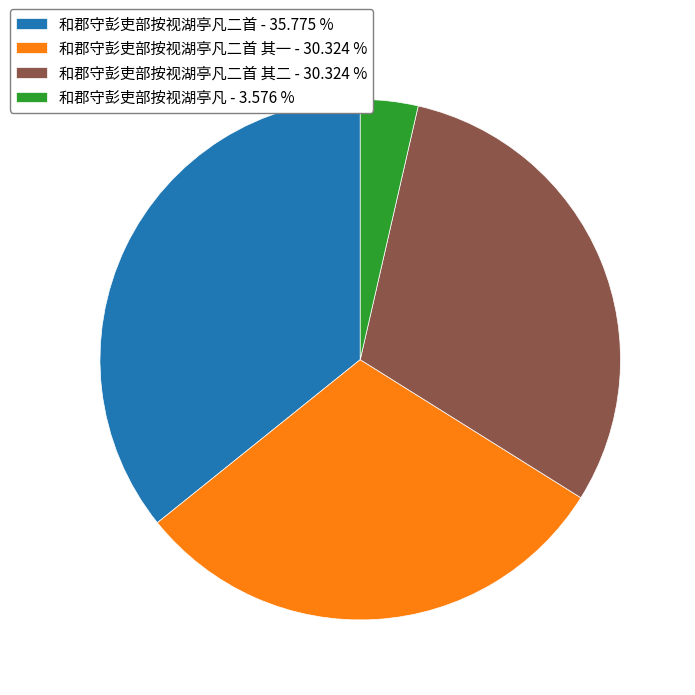

Do 和郡守彭吏部按视湖亭凡二首 其一 - 30.324 % and 和郡守彭吏部按视湖亭凡二首 - 35.775 % together represent more than half of the pie?

Yes